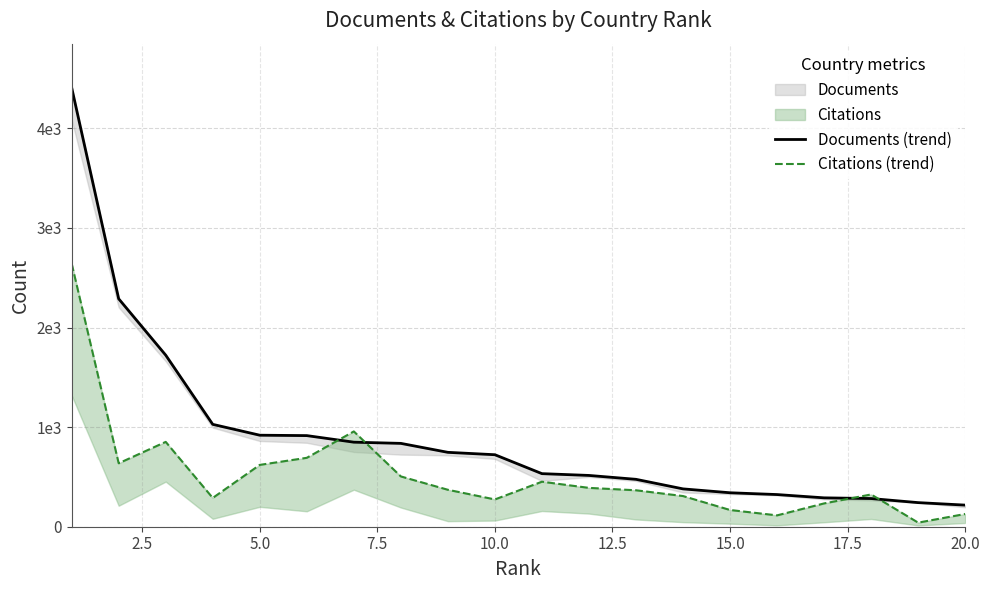

Is this an area chart (filled region under the line)?

No